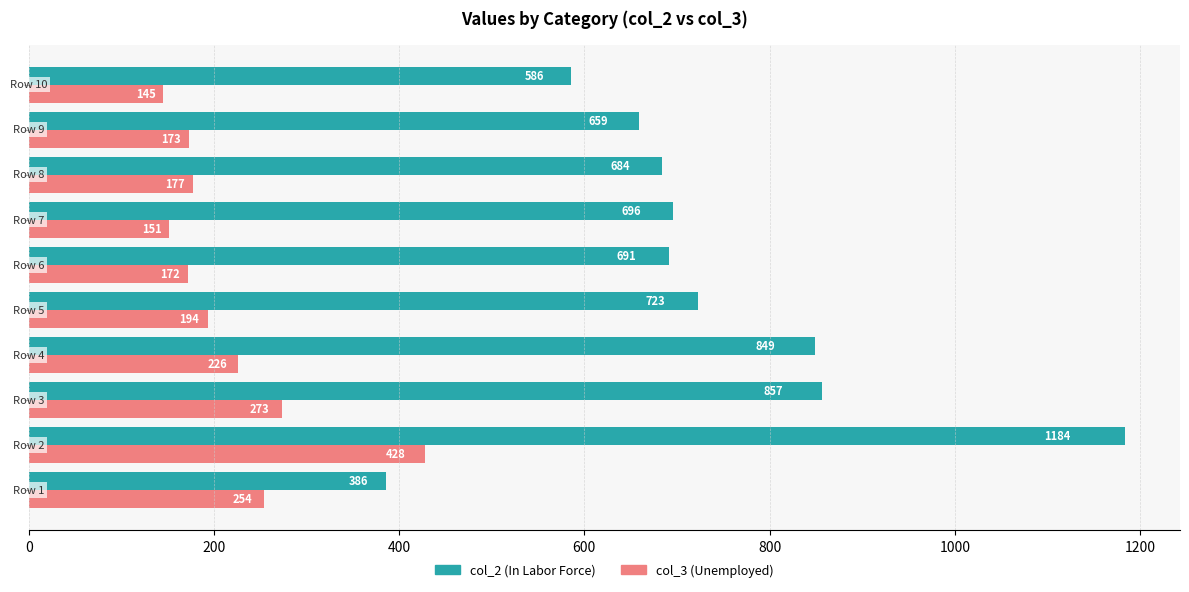

What is the greatest value displayed?

1184